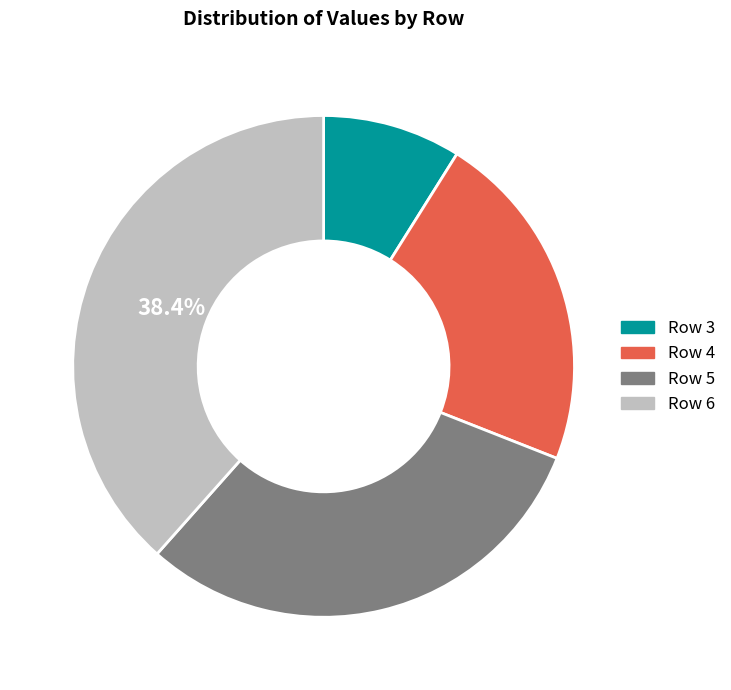

How many segments does this pie chart have?

4